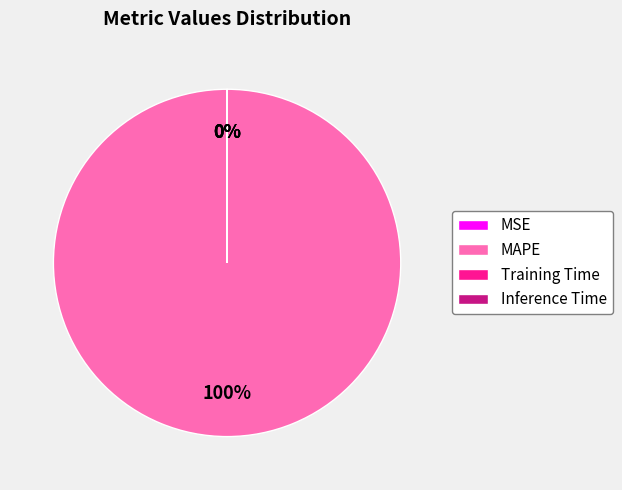

What percentage is the MAPE slice, to the nearest percent?

100%